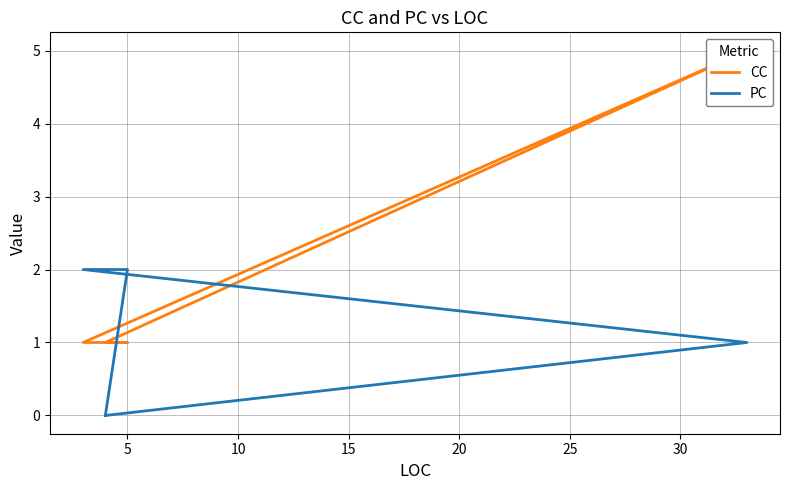

Rank the series by their maximum value, from lowest to highest.

PC, CC